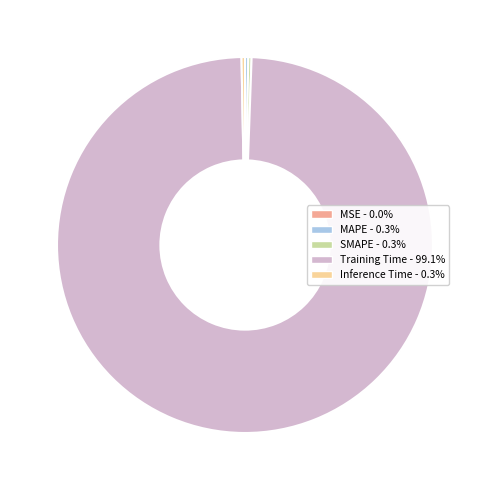

Is Training Time the majority of the pie?

Yes